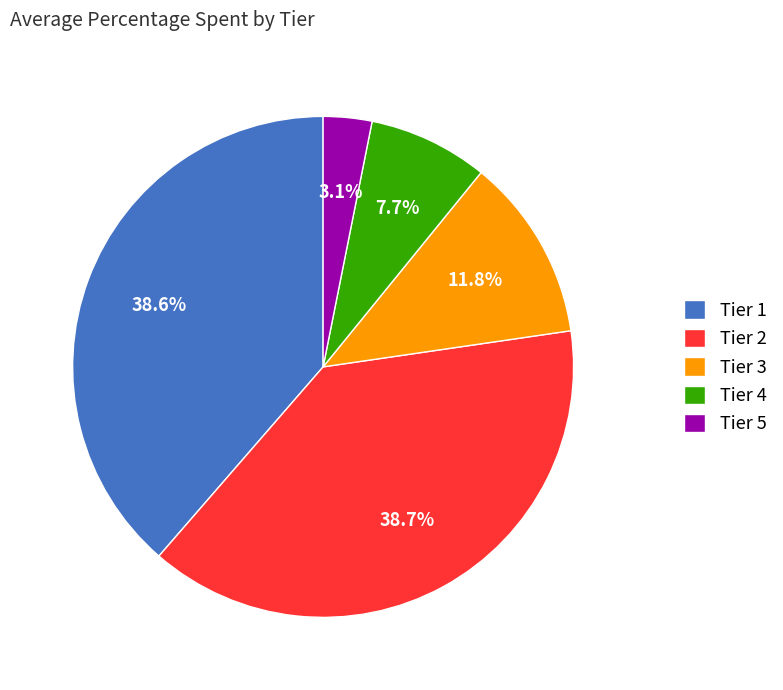

Combined, do Tier 5 and Tier 1 account for over 50%?

No